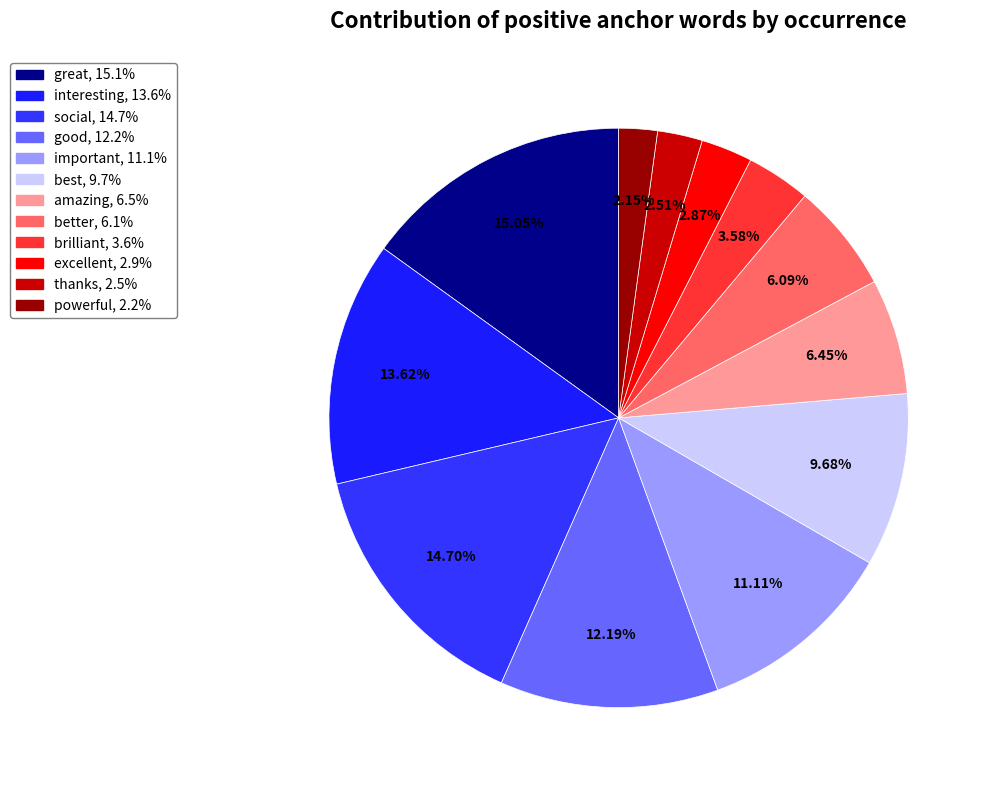

To the nearest percent, what portion does great represent?

15%